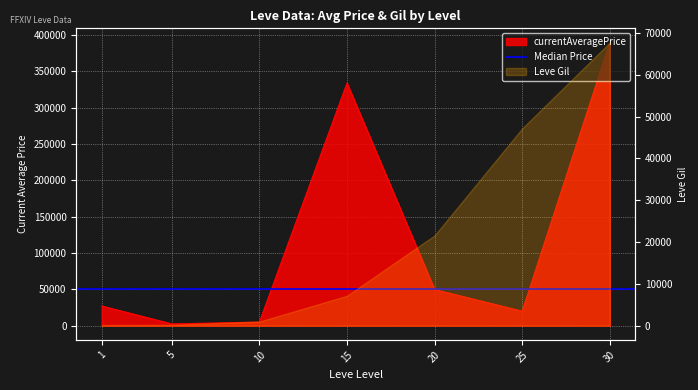

What is the difference between the values at 30 and 5?

387177.0